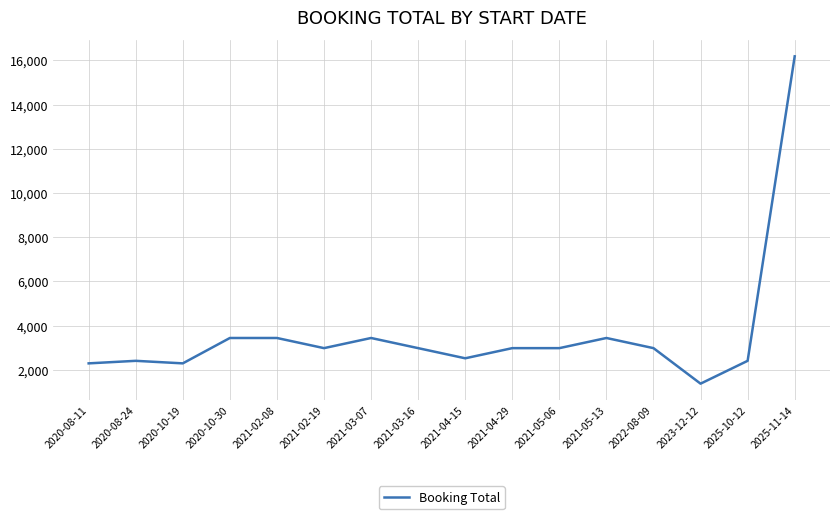

What is the change in value from 2021-05-13 to 2022-08-09?

-459.0